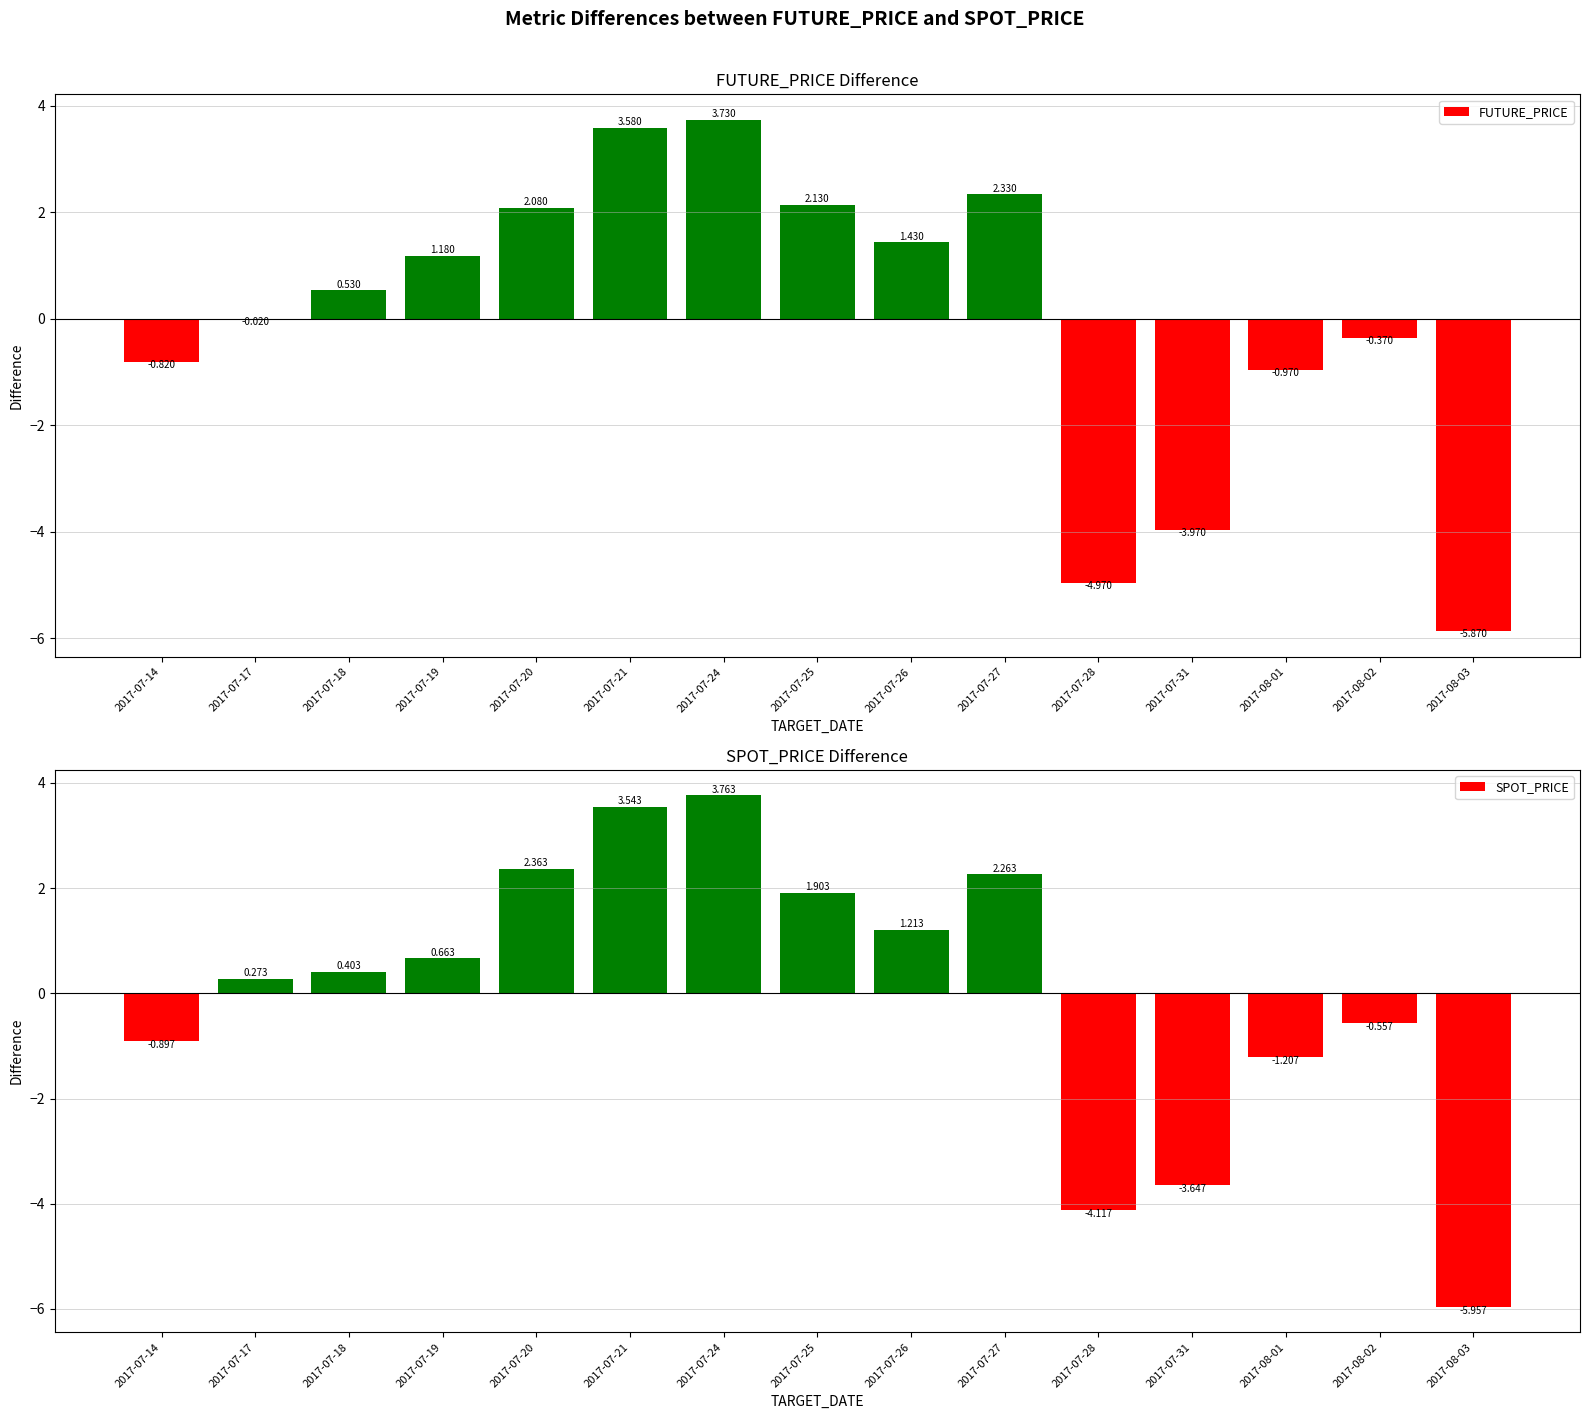

Reading left to right, extract all data points from this chart.

FUTURE_PRICE: 2017-07-14=-0.8	2017-07-17=-0.0	2017-07-18=0.5	2017-07-19=1.2	2017-07-20=2.1	2017-07-21=3.6	2017-07-24=3.7	2017-07-25=2.1	2017-07-26=1.4	2017-07-27=2.3	2017-07-28=-5.0	2017-07-31=-4.0	2017-08-01=-1.0	2017-08-02=-0.4	2017-08-03=-5.9
SPOT_PRICE: 2017-07-14=-0.9	2017-07-17=0.3	2017-07-18=0.4	2017-07-19=0.7	2017-07-20=2.4	2017-07-21=3.5	2017-07-24=3.8	2017-07-25=1.9	2017-07-26=1.2	2017-07-27=2.3	2017-07-28=-4.1	2017-07-31=-3.6	2017-08-01=-1.2	2017-08-02=-0.6	2017-08-03=-6.0